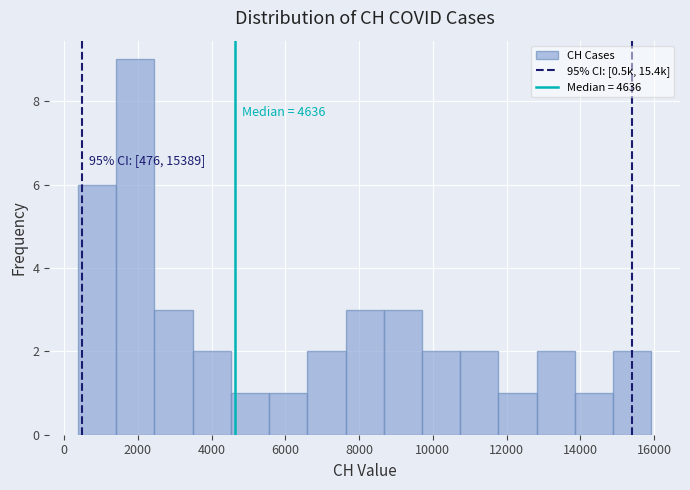

Over which range of the x-axis is the bar tallest?

1400 to 2400